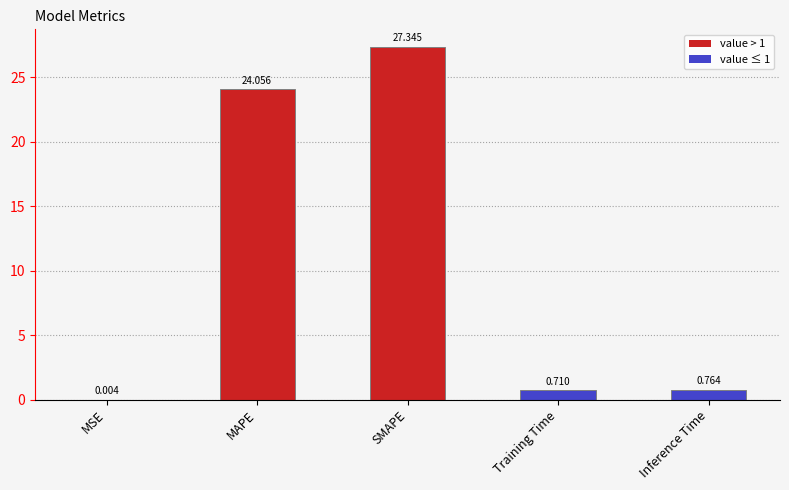

Where is the data nearest to the value 13?

MAPE